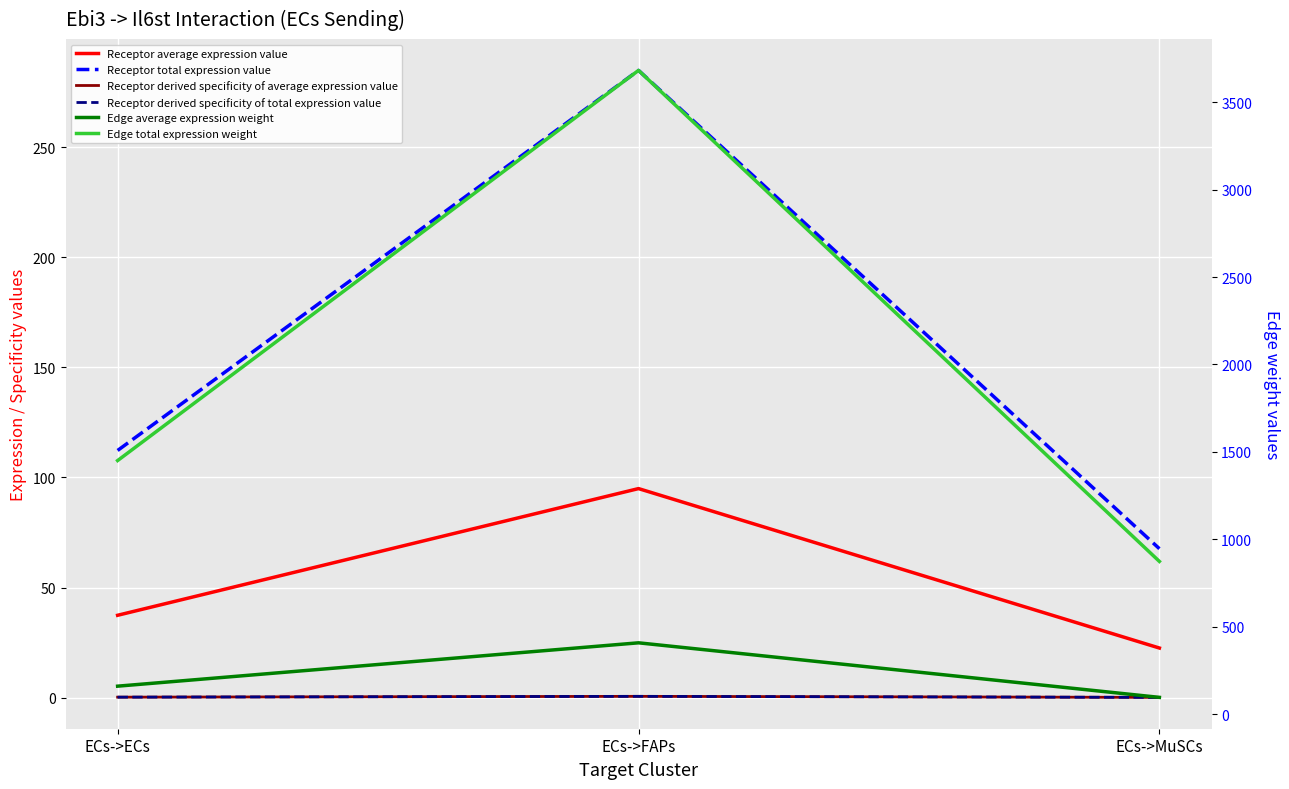

What position from the right is ECs->ECs?

3